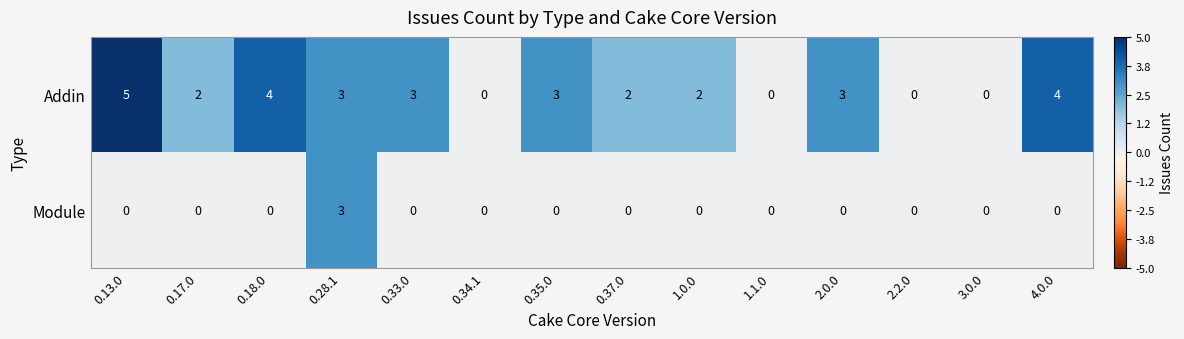

List the series in order of their peak value, highest first.

Addin, Module